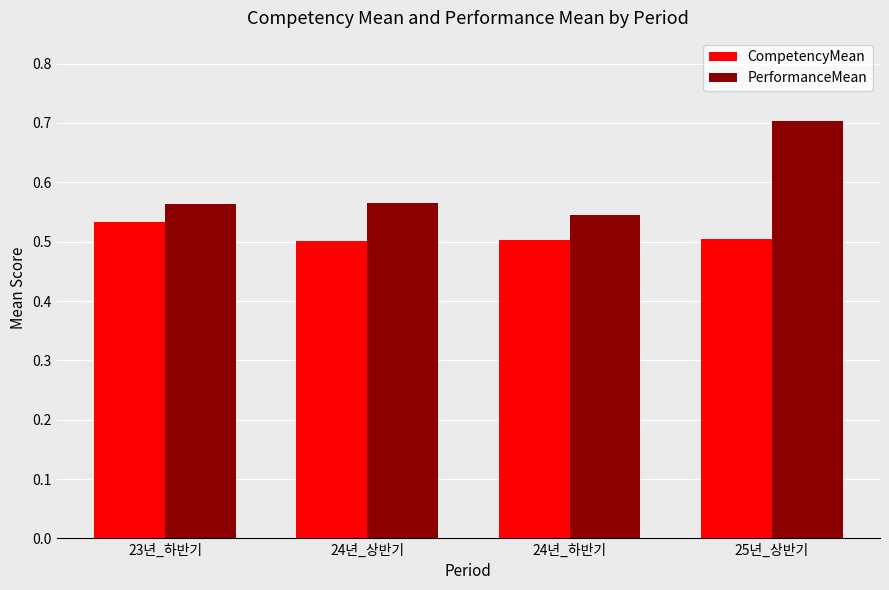

What is the sum of all CompetencyMean values?

2.0